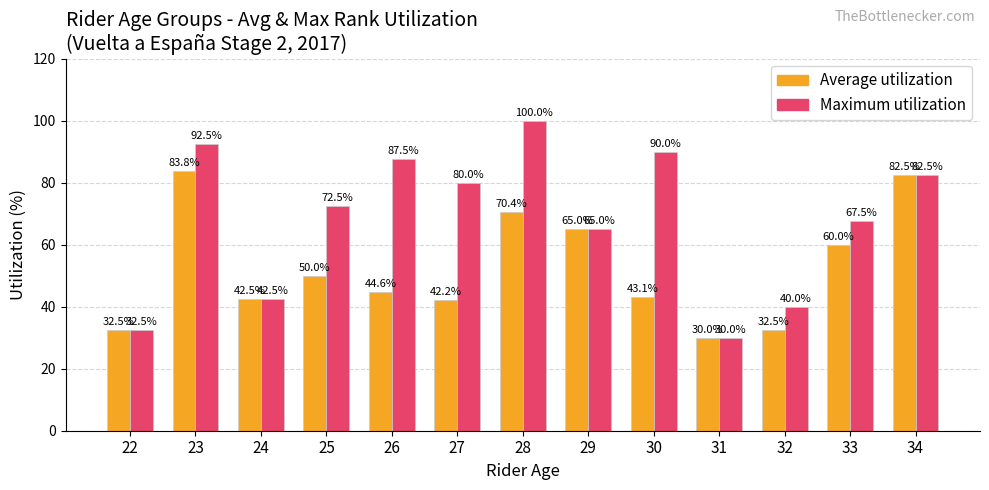

How many series are shown in this chart?

2